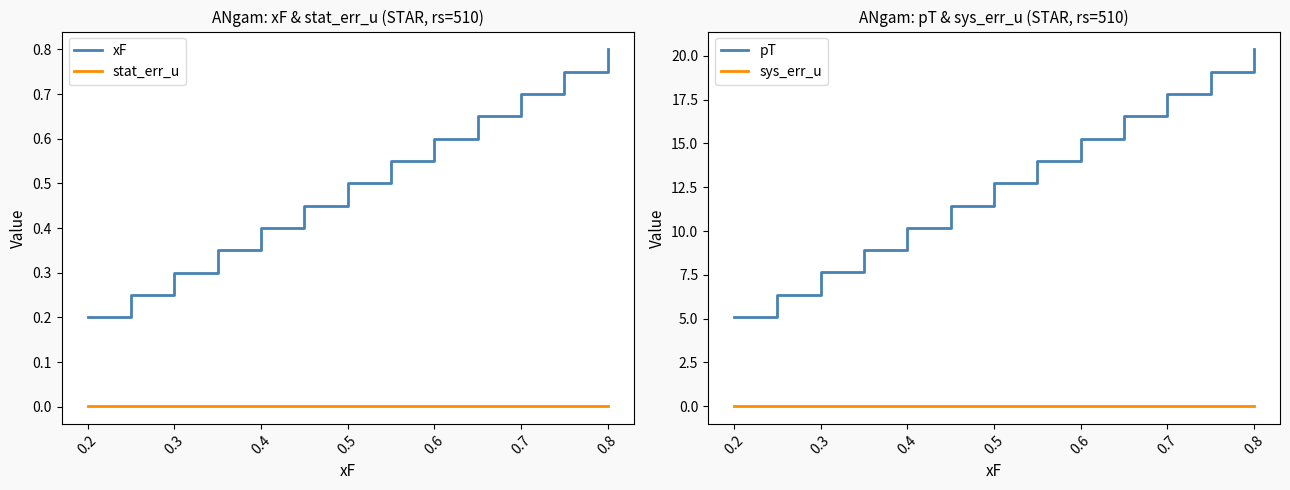

True or false: sys_err_u and pT intersect in this chart.

False